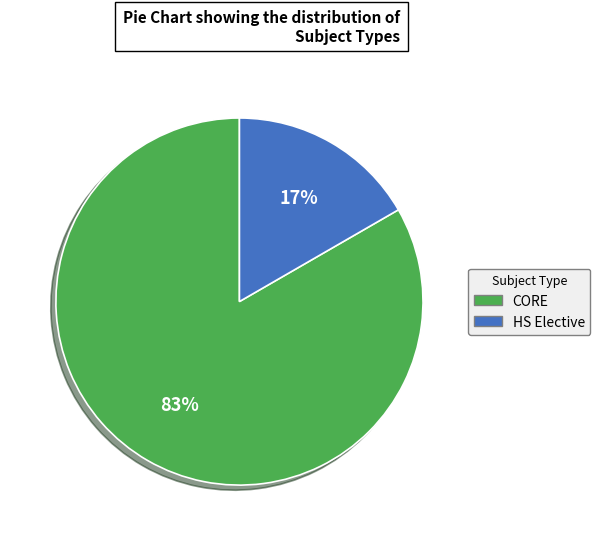

What is the smallest slice in the pie chart?

HS Elective